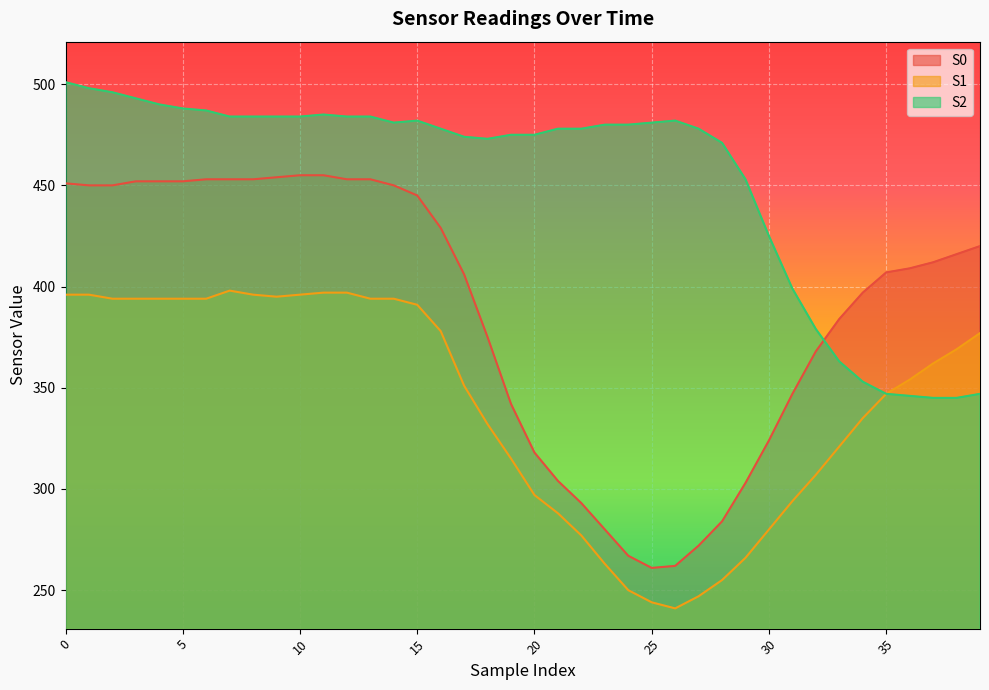

True or false: S2 and S1 intersect in this chart.

False